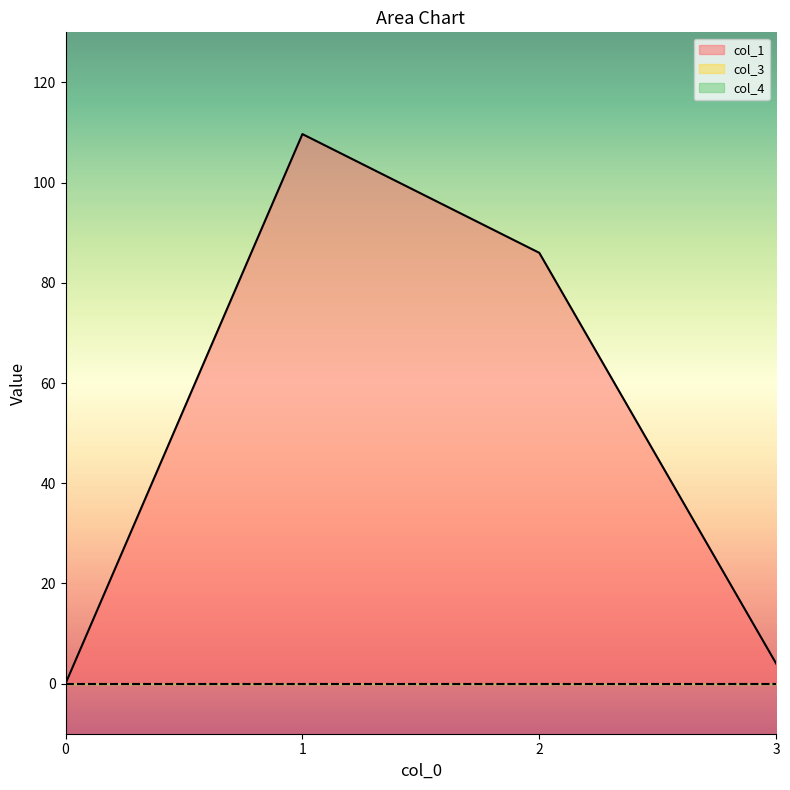

Which series has the largest total across all categories?

col_1